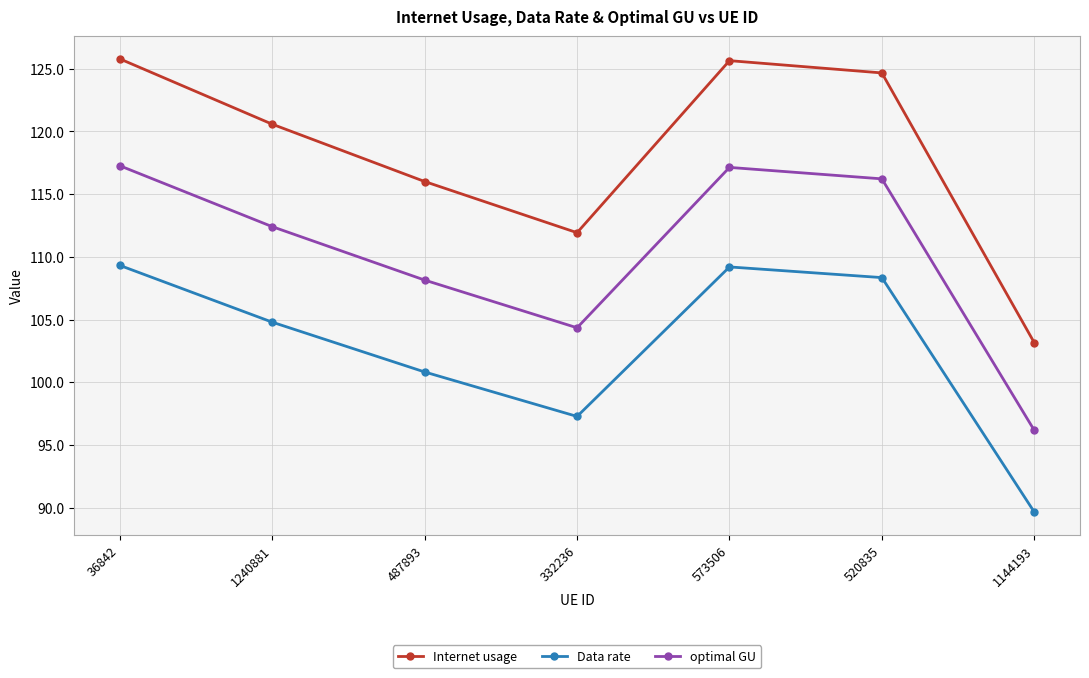

How many lines are shown in the chart?

3